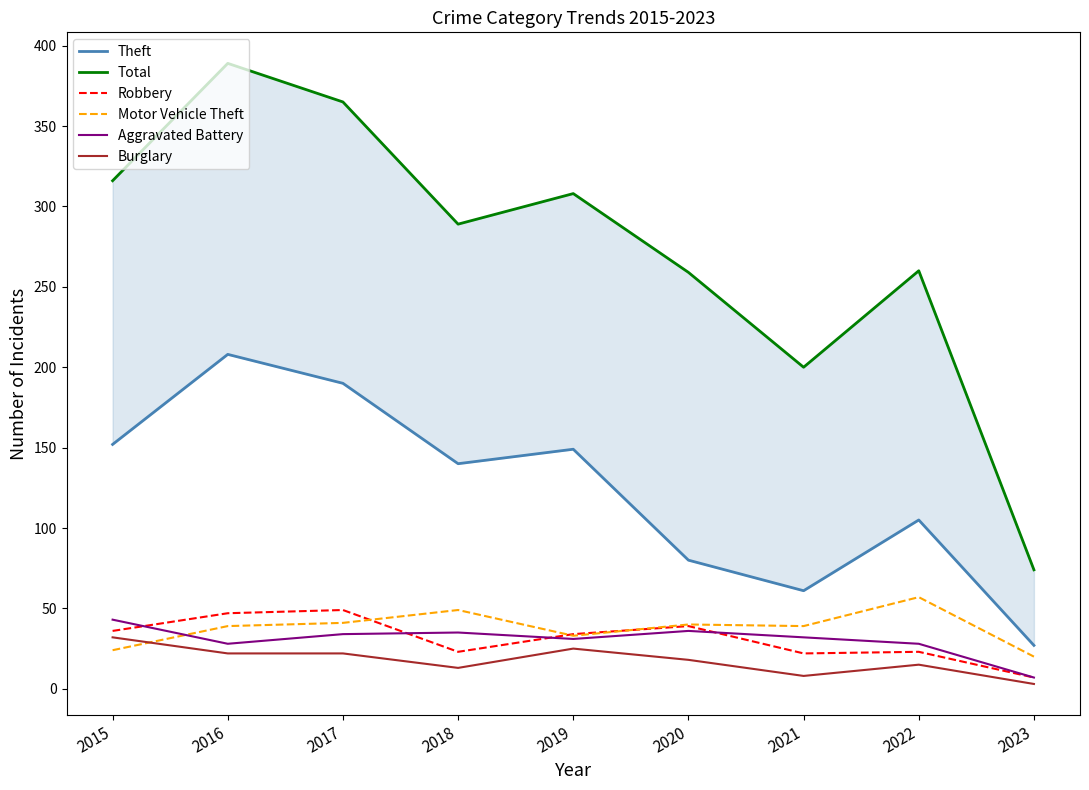

True or false: Robbery and Burglary intersect in this chart.

False